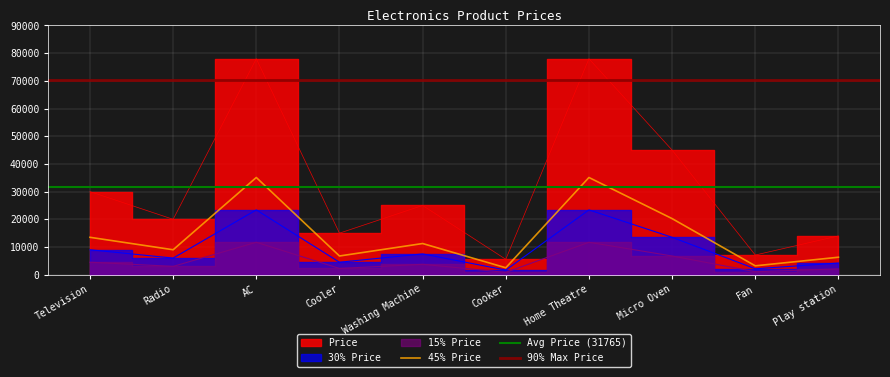

Where is the data nearest to the value 41775?

Micro Oven